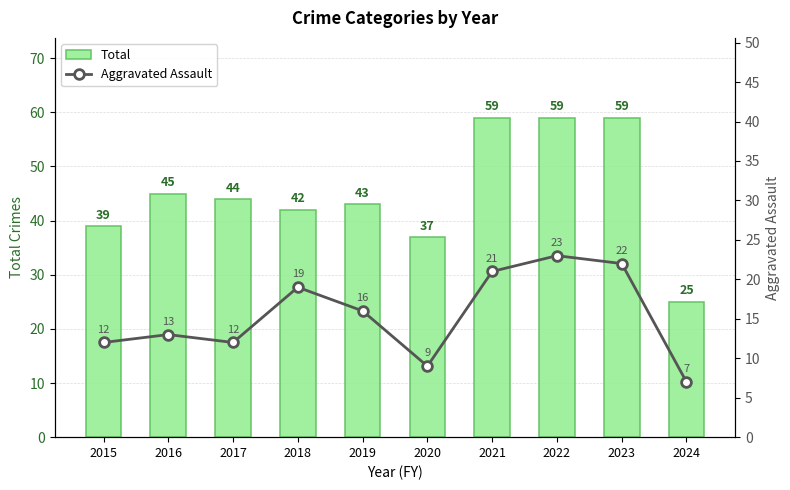

Is it true that Total equals 63 at 2015?

False